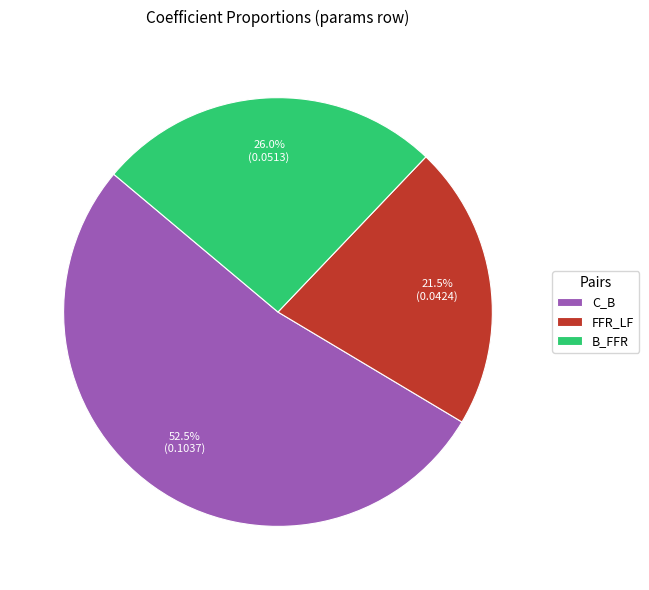

What is the total percentage of FFR_LF and B_FFR?

47.5%